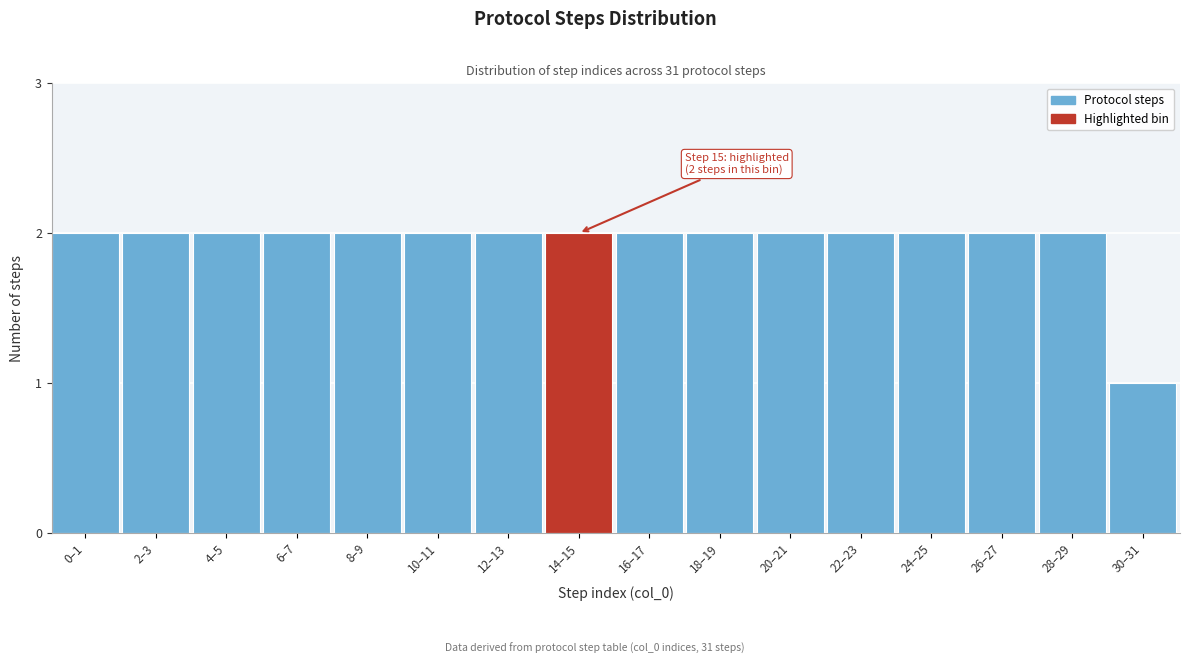

Reading left to right, extract all data points from this chart.

0–1=2	2–3=2	4–5=2	6–7=2	8–9=2	10–11=2	12–13=2	14–15=2	16–17=2	18–19=2	20–21=2	22–23=2	24–25=2	26–27=2	28–29=2	30–31=1